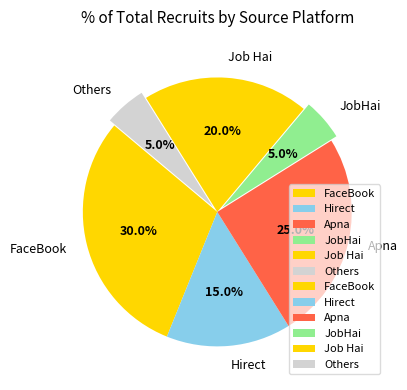

To the nearest percent, what is the average slice percentage?

17%